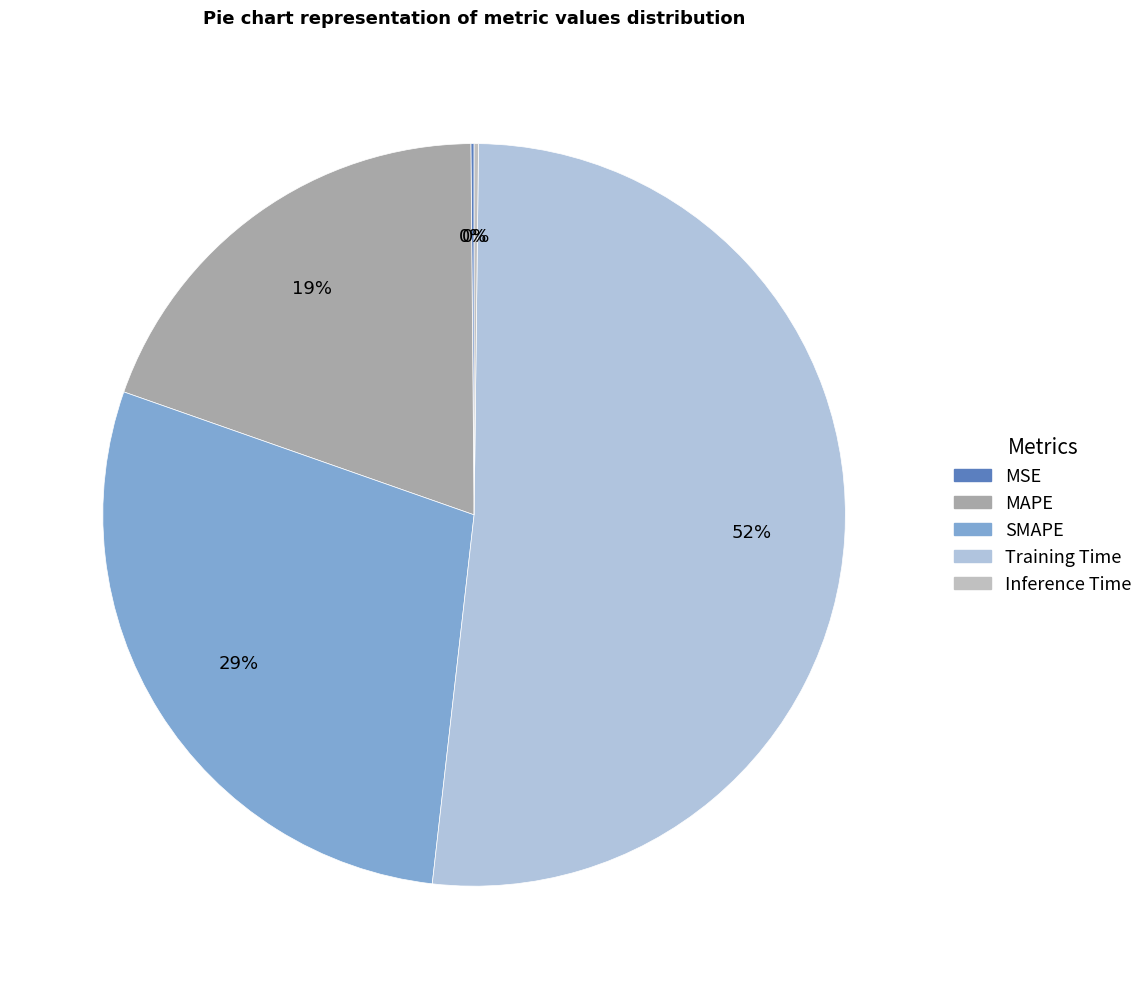

What percentage is the SMAPE slice, to the nearest percent?

29%